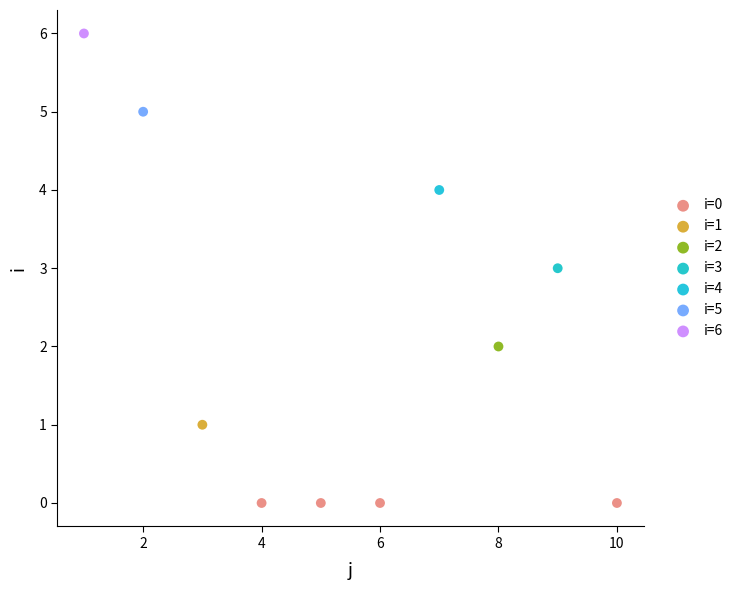

What are all the series names shown in the legend?

i=0, i=1, i=2, i=3, i=4, i=5, i=6